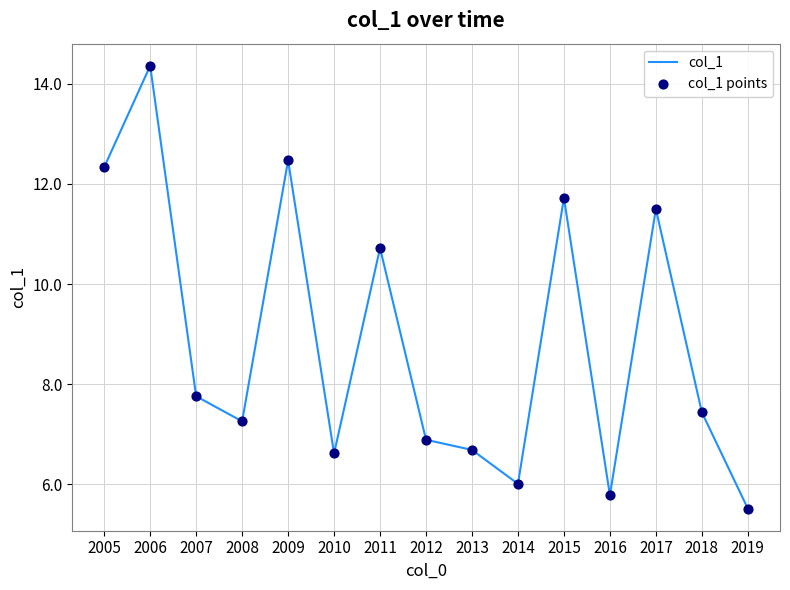

What is the minimum value shown in the chart?

5.5